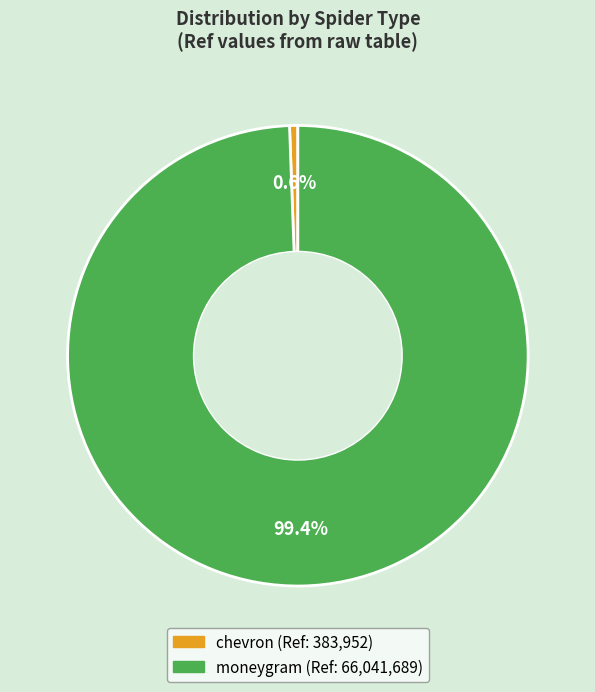

Count the number of slices in the pie.

2